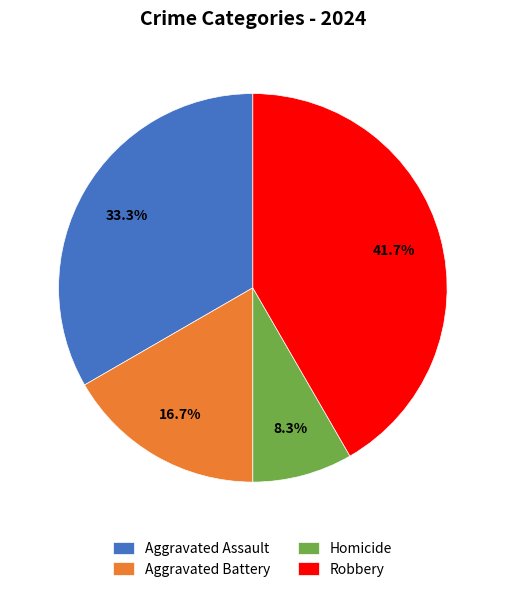

The Aggravated Battery slice represents 3% of the pie. True or false?

False